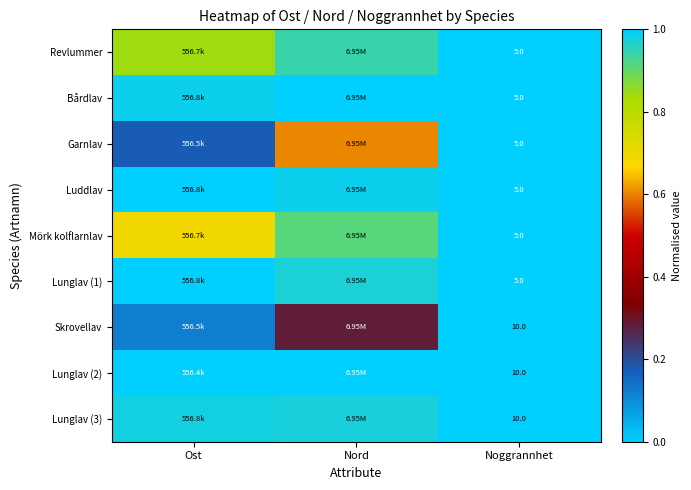

Between Ost and Noggrannhet, which is larger?

Ost